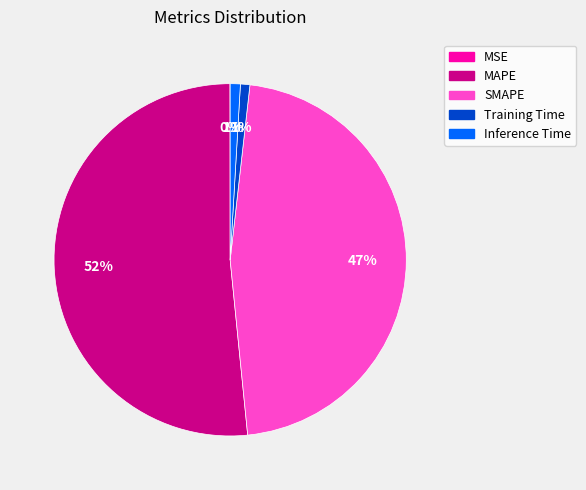

Is the sum of Training Time and MAPE greater than half?

Yes